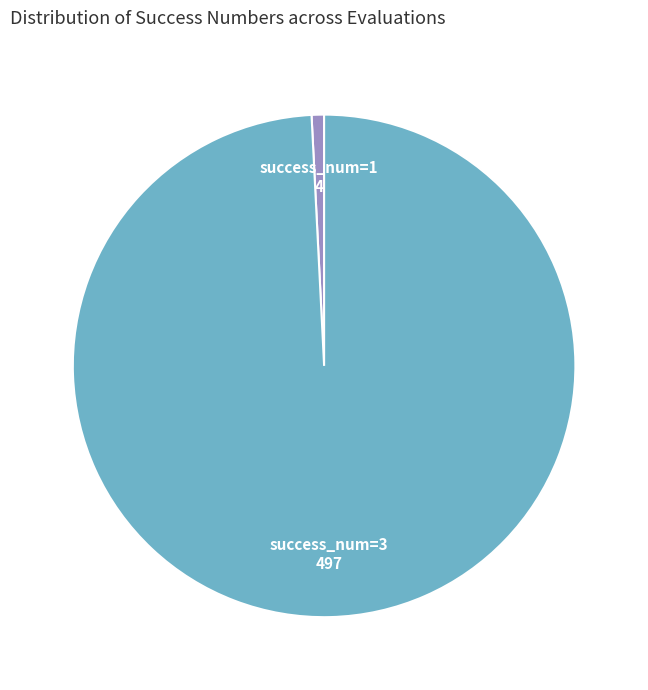

How many slices are in this pie chart?

2